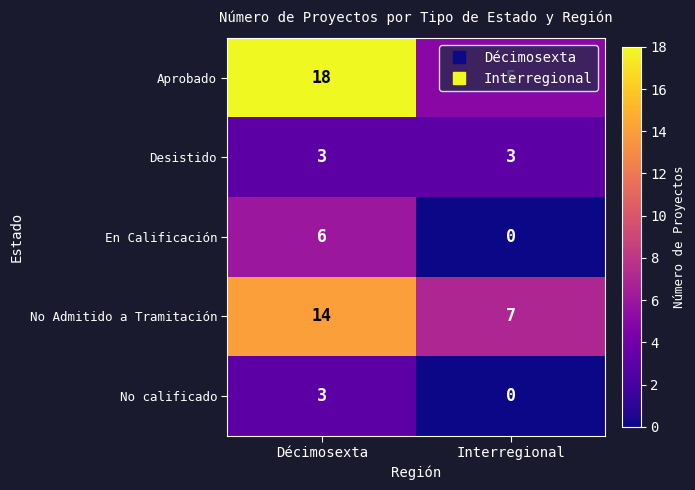

Which series has the largest range (max minus min)?

Aprobado